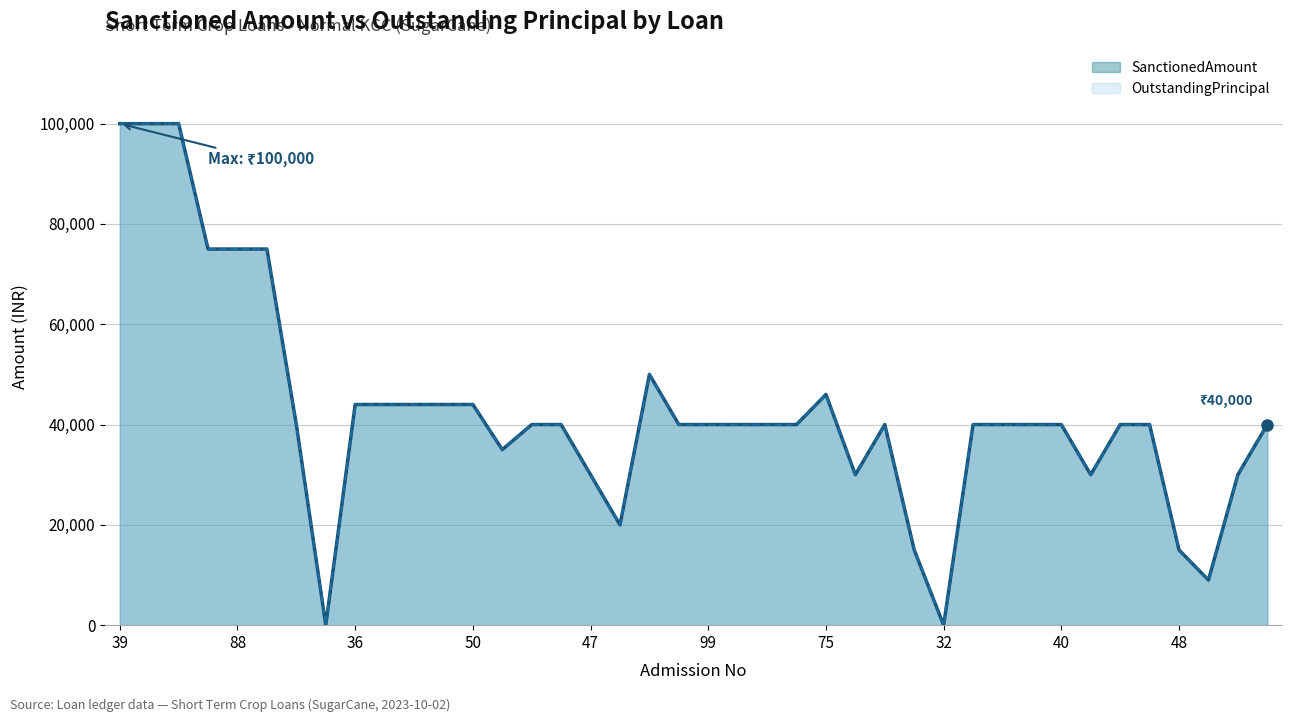

Reading left to right, list all the values displayed in this chart.

SanctionedAmount: 100000	100000	100000	75000	75000	75000	40000	0	44000	44000	44000	44000	44000	35000	40000	40000	30000	20000	50000	40000	40000	40000	40000	40000	46000	30000	40000	15000	0	40000	40000	40000	40000	30000	40000	40000	15000	9000	30000	40000
OutstandingPrincipal: 100000	100000	100000	75000	75000	75000	40000	0	44000	44000	44000	44000	44000	35000	40000	40000	30000	20000	50000	40000	40000	40000	40000	40000	46000	30000	40000	15000	0	40000	40000	40000	40000	30000	40000	40000	15000	9000	30000	40000